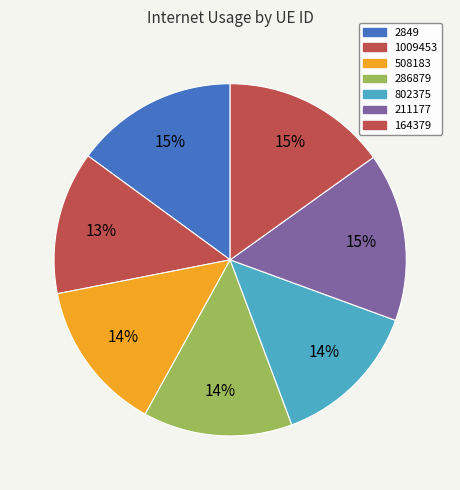

What percentage is the 802375 slice, to the nearest percent?

14%